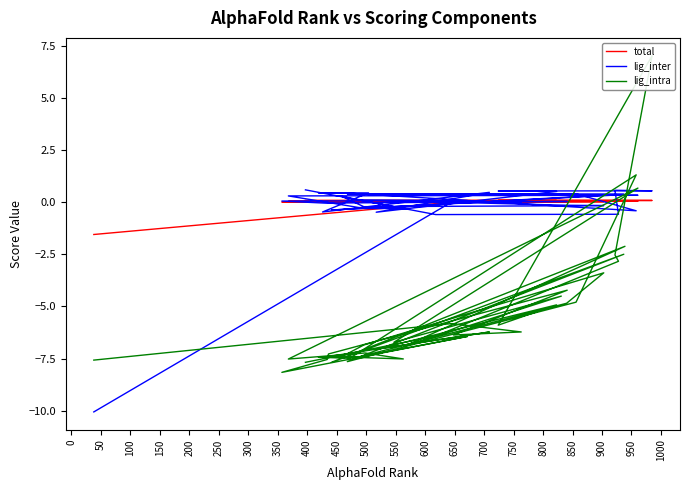

What are all the series names shown in the legend?

total, lig_inter, lig_intra